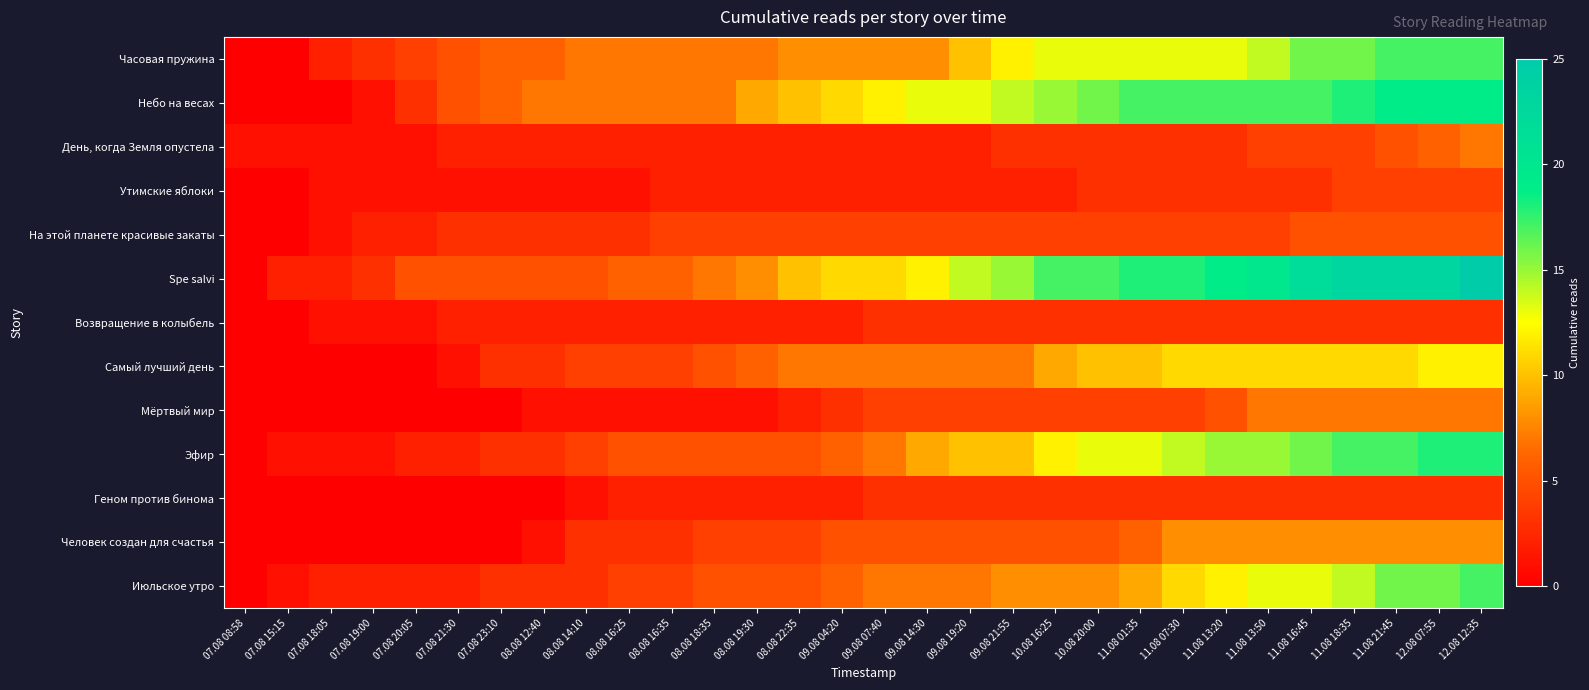

Which series has the largest range (max minus min)?

Spe salvi